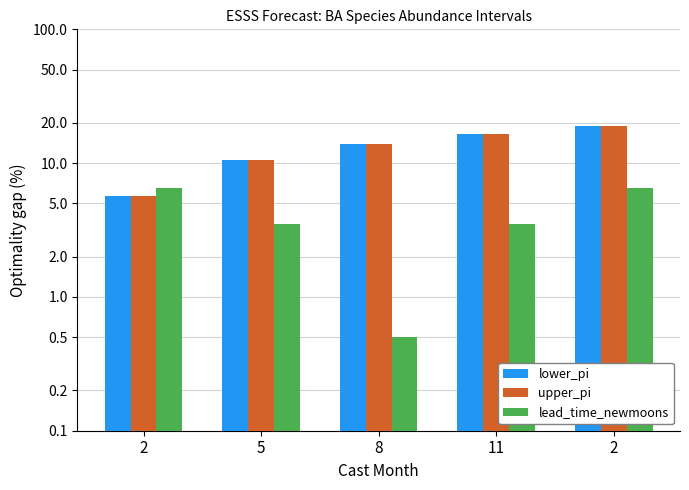

Which series has the largest total across all categories?

lower_pi